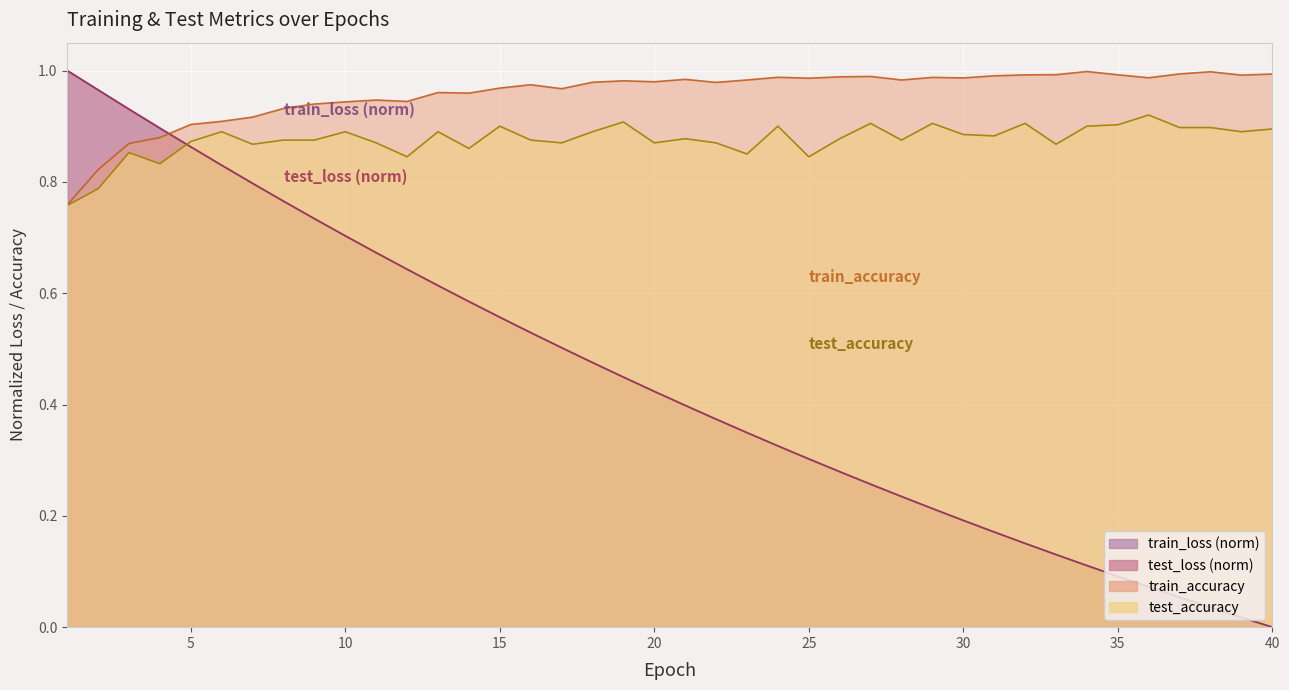

Between 16 and 35, which is larger?

16